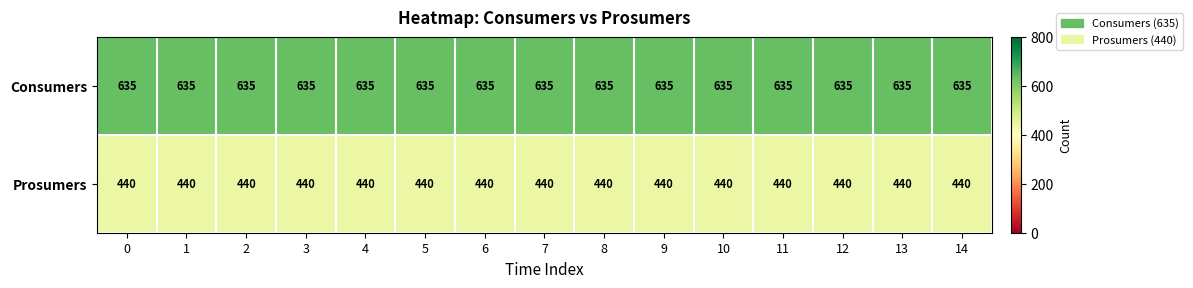

List the series in order of their peak value, highest first.

Consumers, Prosumers